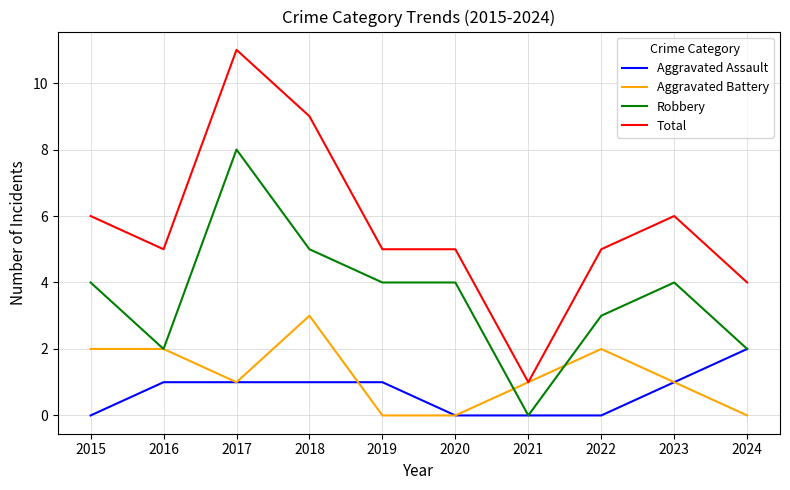

How many distinct data groups are displayed?

4